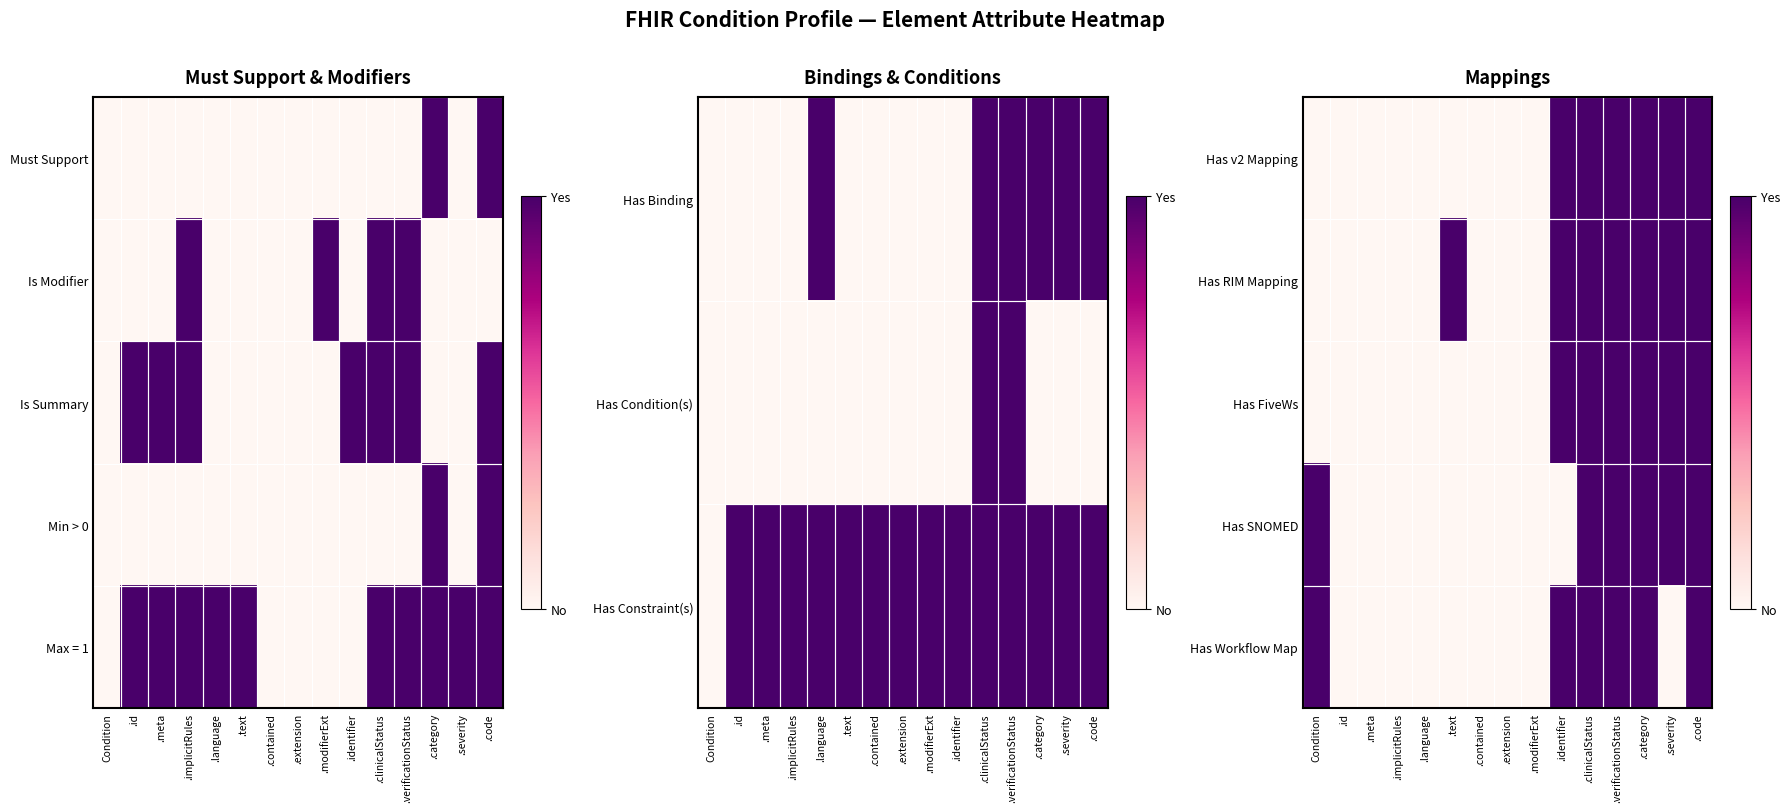

How many distinct data groups are displayed?

5